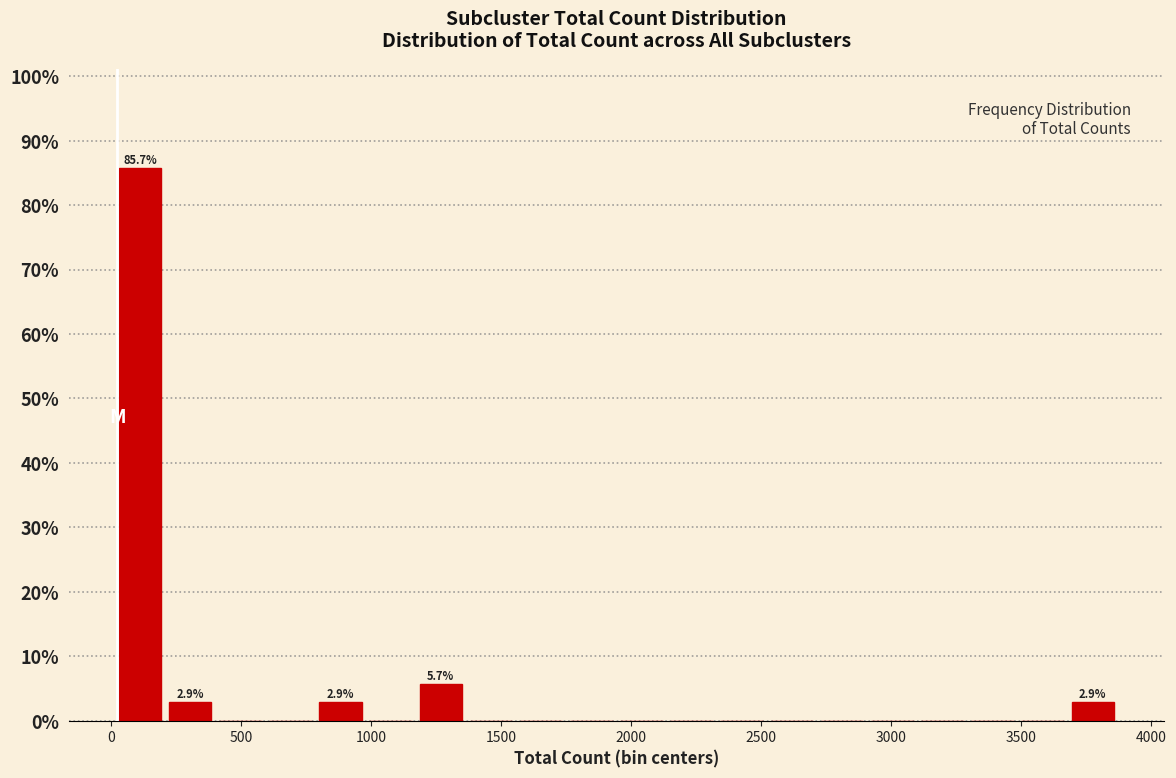

Around what value on the x-axis is the tallest bar? Give the approximate position of its centre, as read against the axis.

100